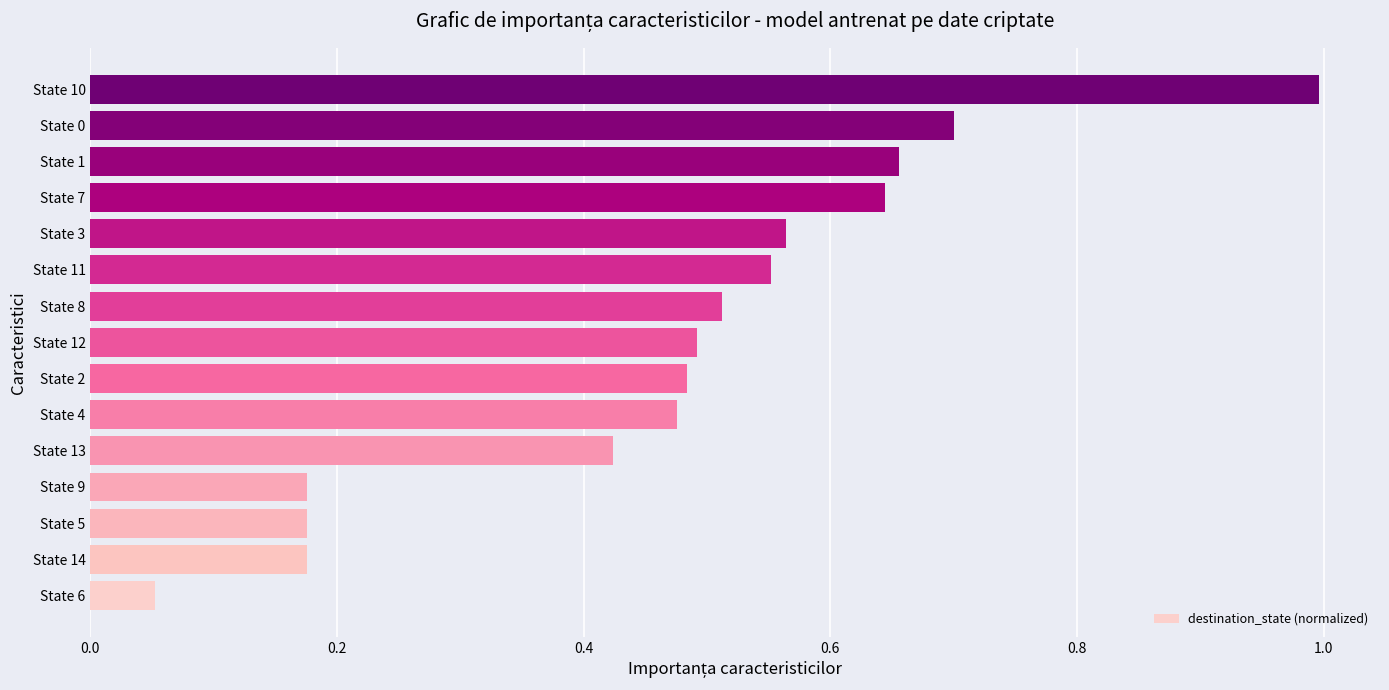

At which category does the chart reach its peak across all series?

State 10